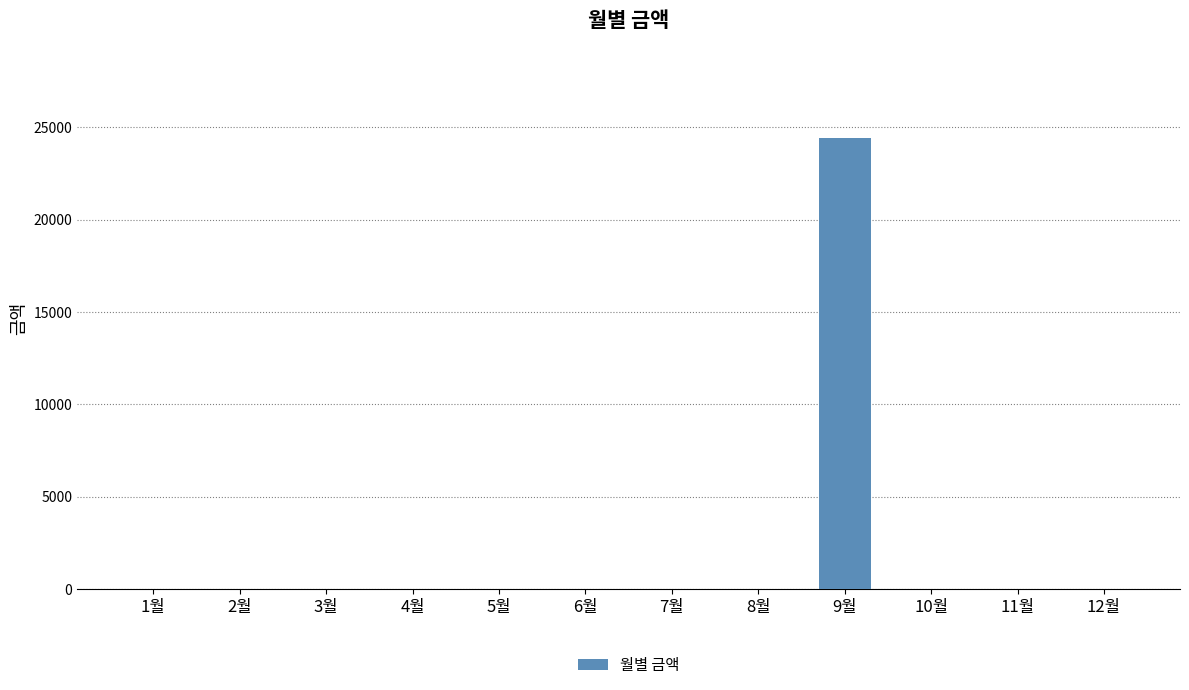

What is the greatest value displayed?

24420